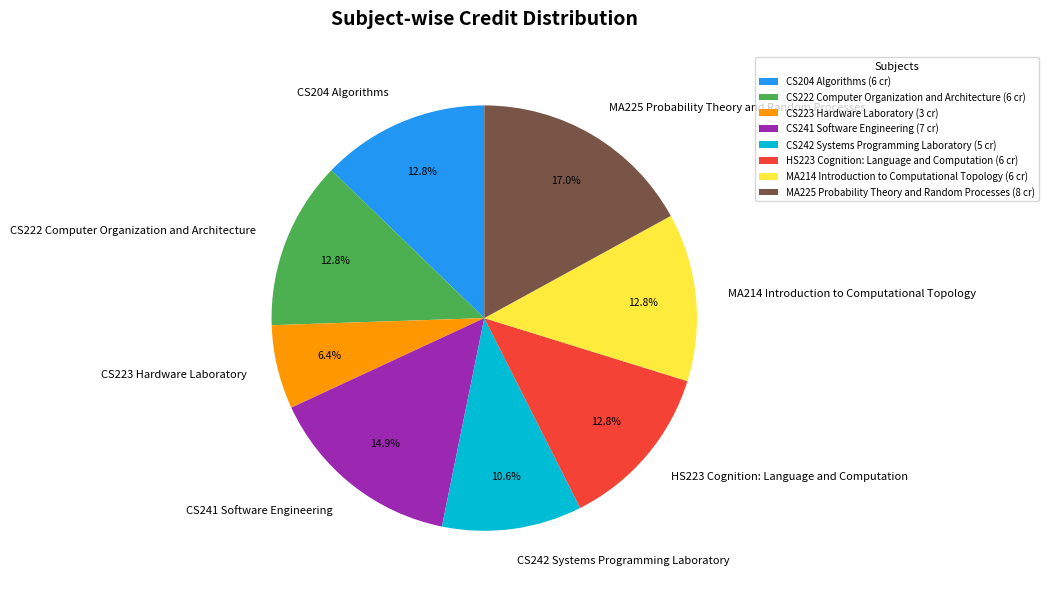

How much of the chart is everything except CS222 Computer Organization and Architecture?

87.2%